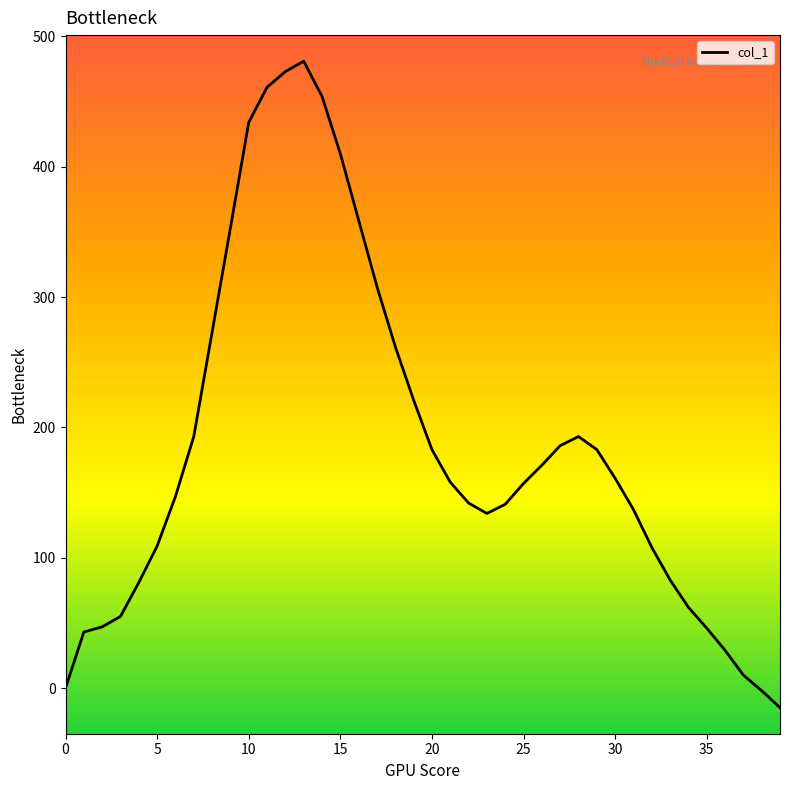

How many distinct data groups are displayed?

1